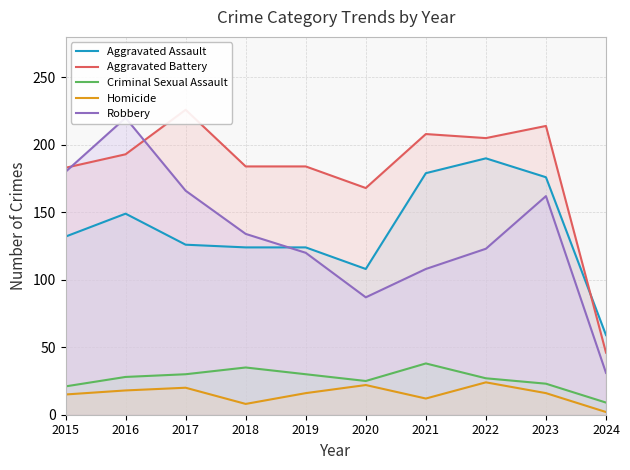

What are all the series names shown in the legend?

Aggravated Assault, Aggravated Battery, Criminal Sexual Assault, Homicide, Robbery